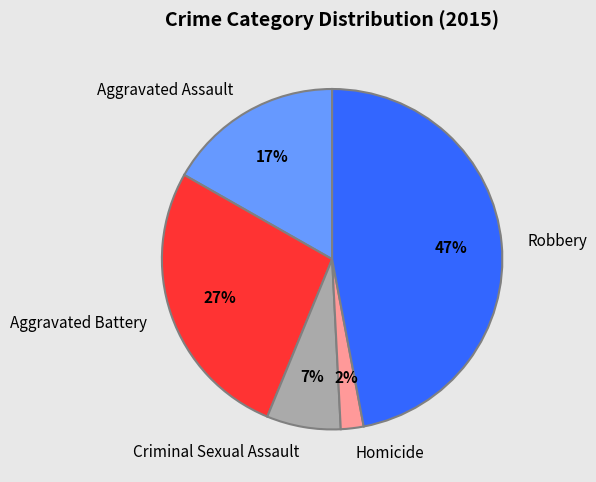

Does Criminal Sexual Assault represent more than half of the total?

No